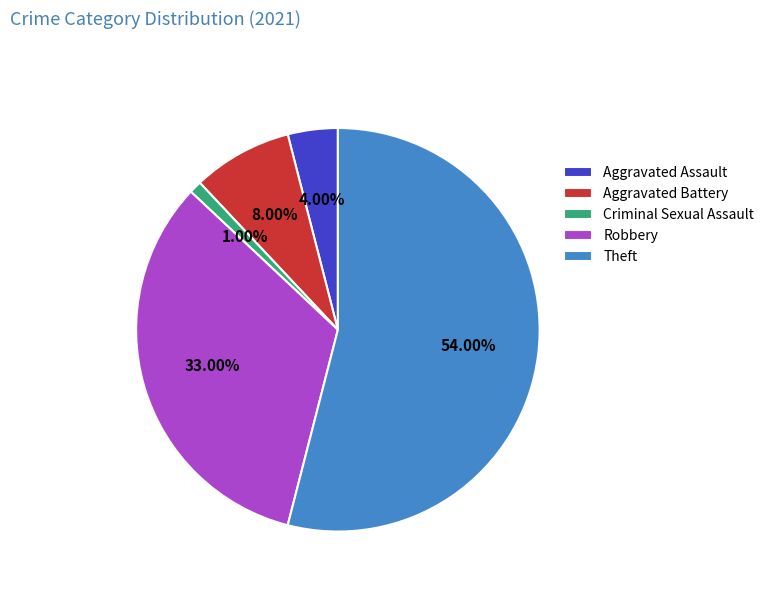

How many slices are in this pie chart?

5